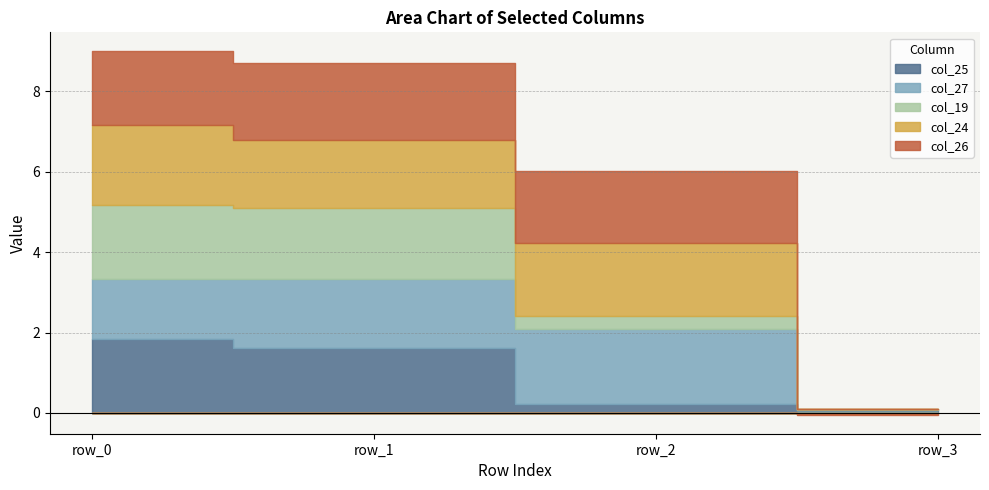

Rank the categories by col_19 value from lowest to highest.

row_3, row_2, row_1, row_0